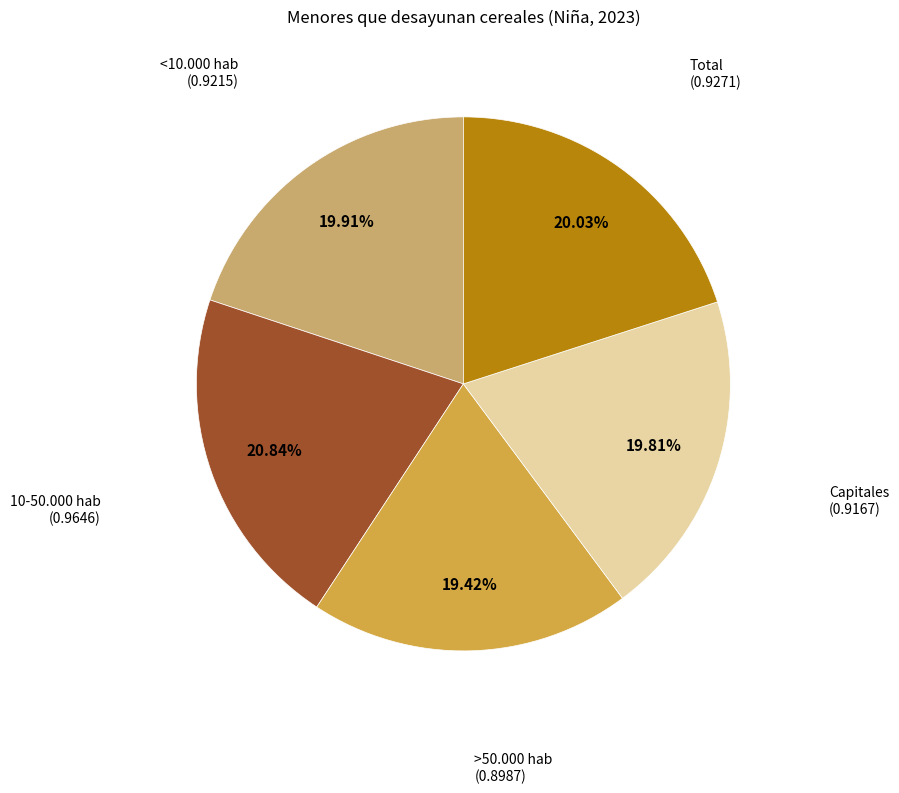

Is there any slice that represents more than half of the pie?

No